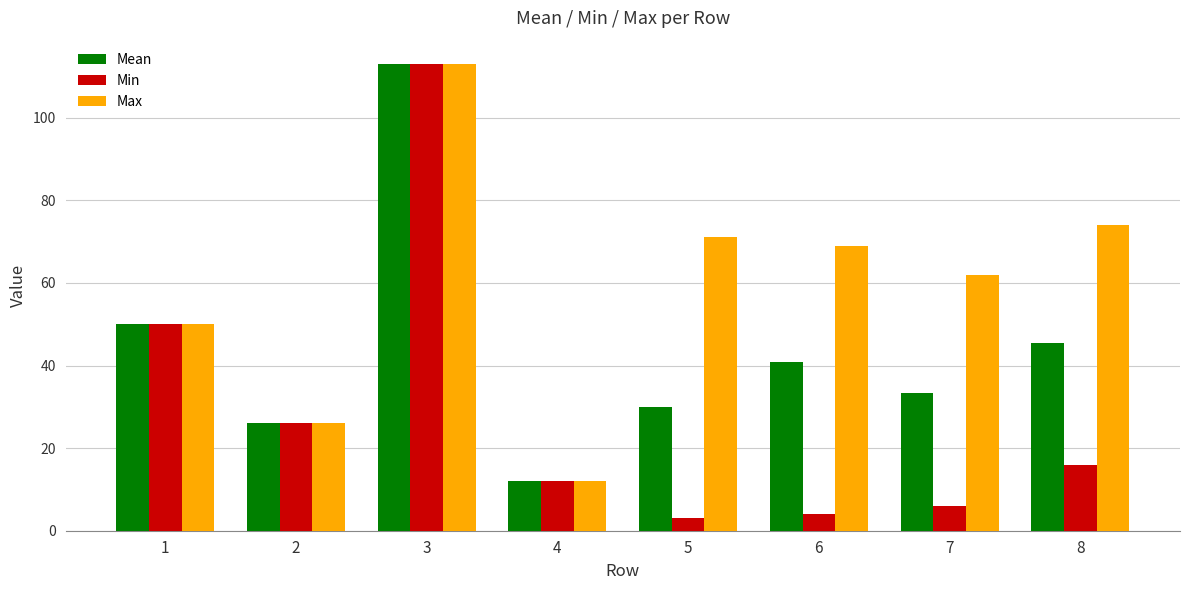

Count the number of categories in the chart.

8